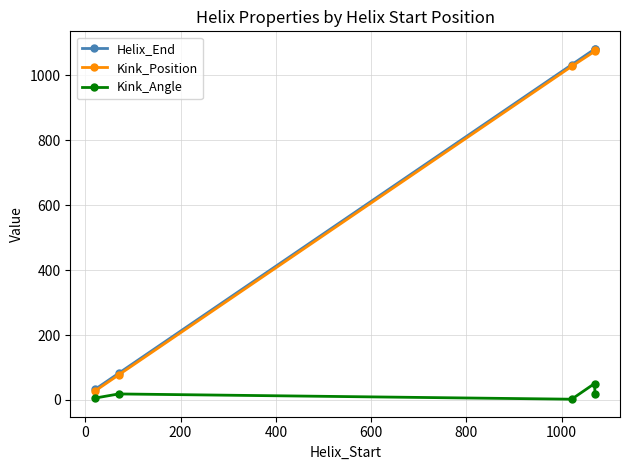

What is the value of the Helix_End point at the 3rd from the left?

1033.0